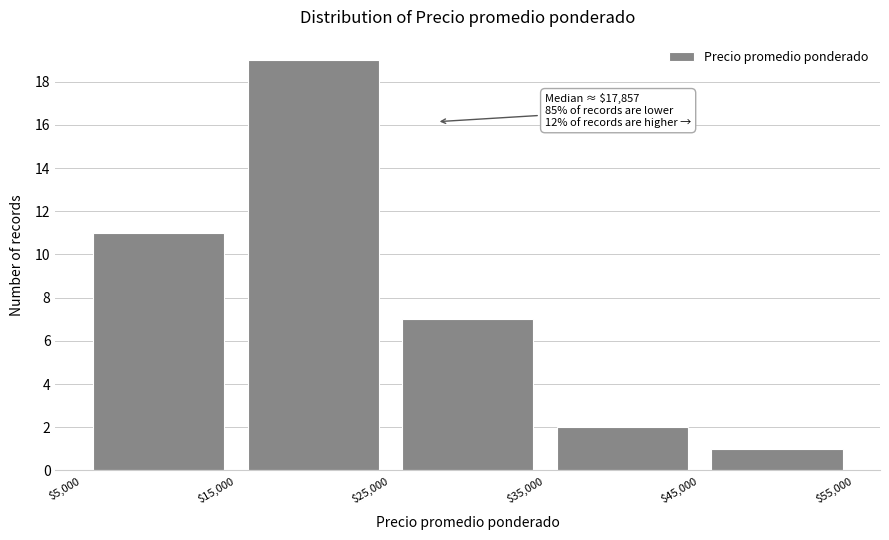

Which range on the x-axis has the tallest bar?

$15,000 to $25,000